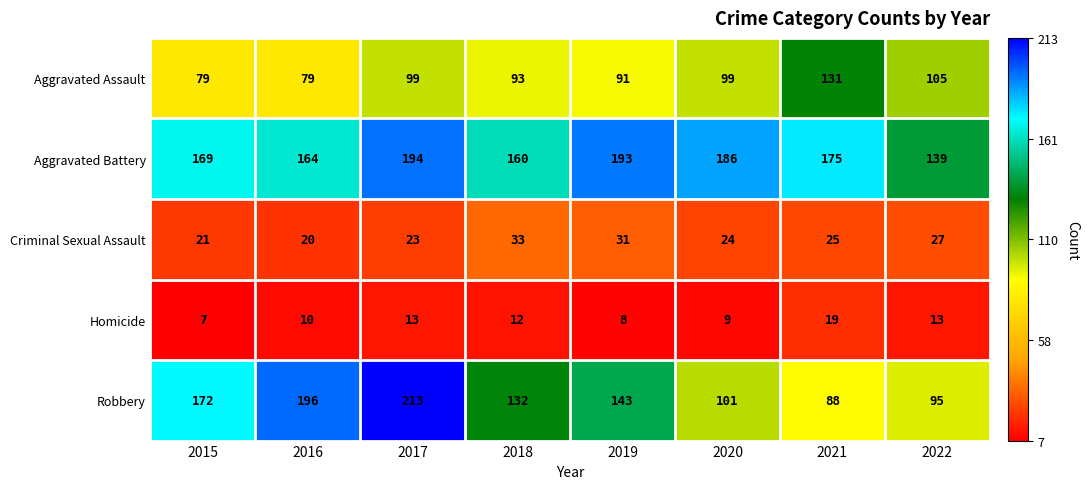

What is the greatest value displayed?

213